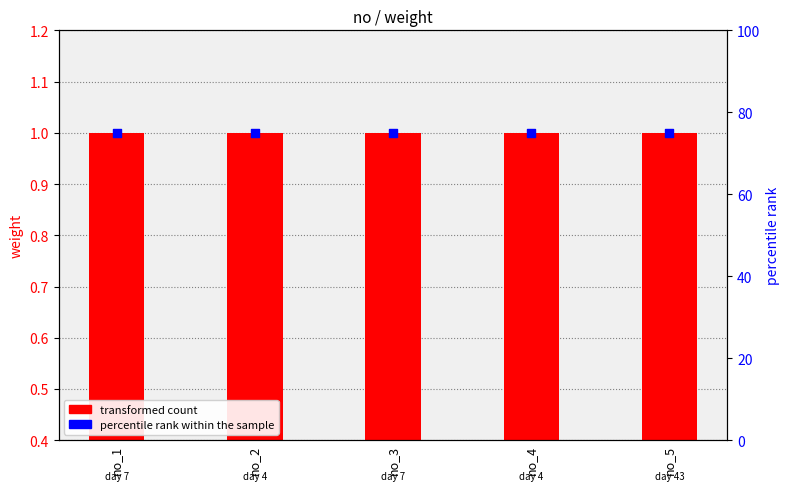

Which series has the largest total across all categories?

percentile rank within the sample